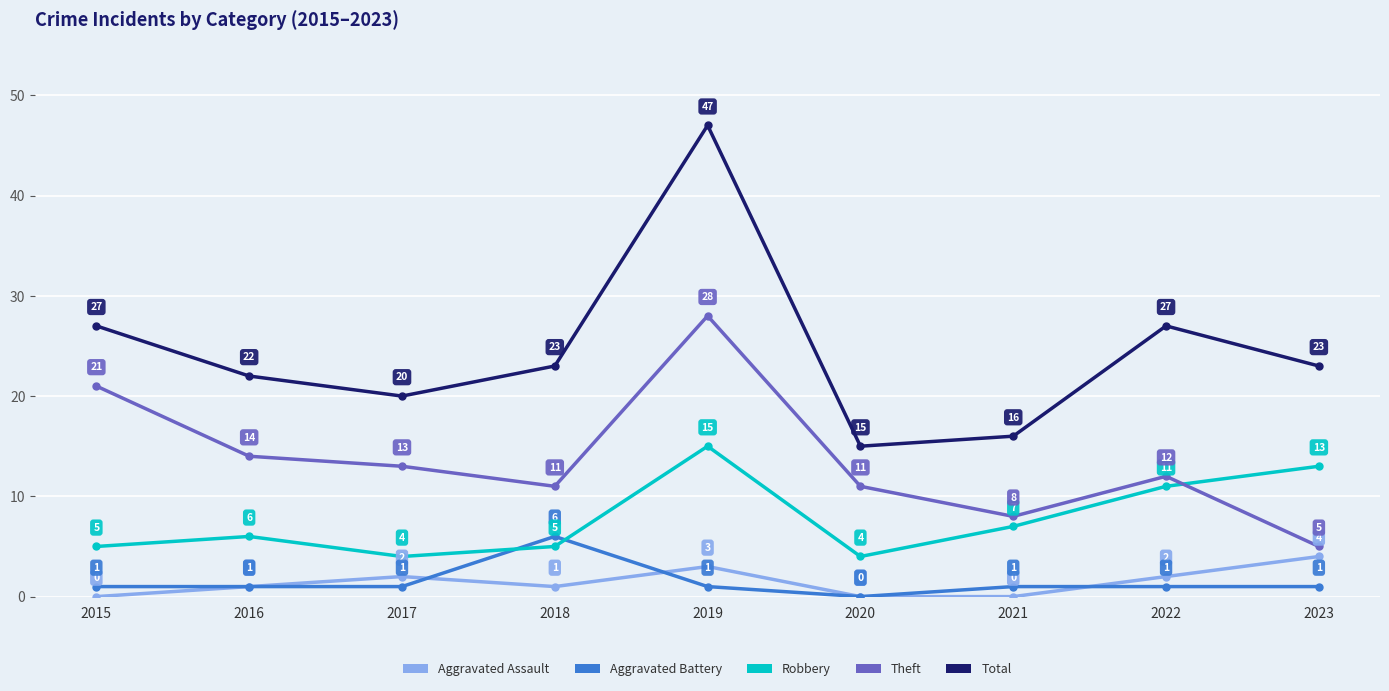

What is the lowest value of the Total series?

15